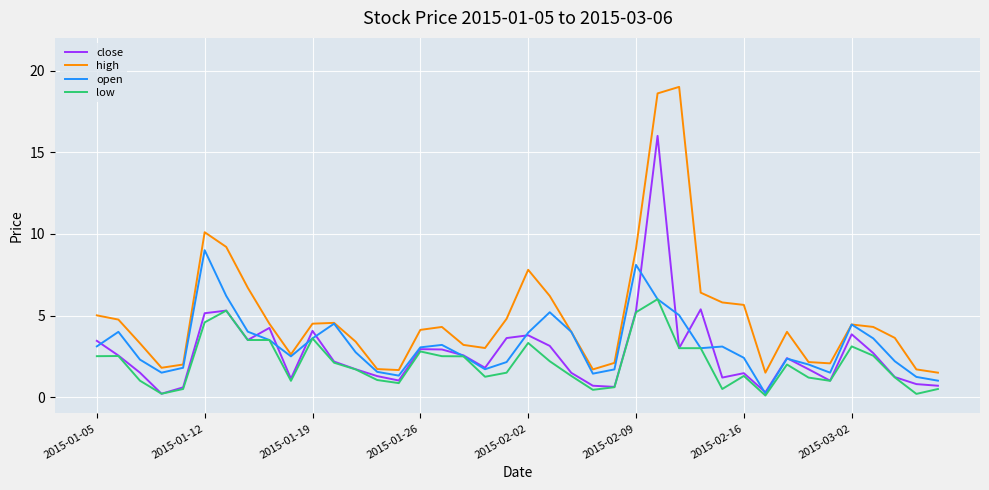

Rank the series by their maximum value, from highest to lowest.

high, close, open, low